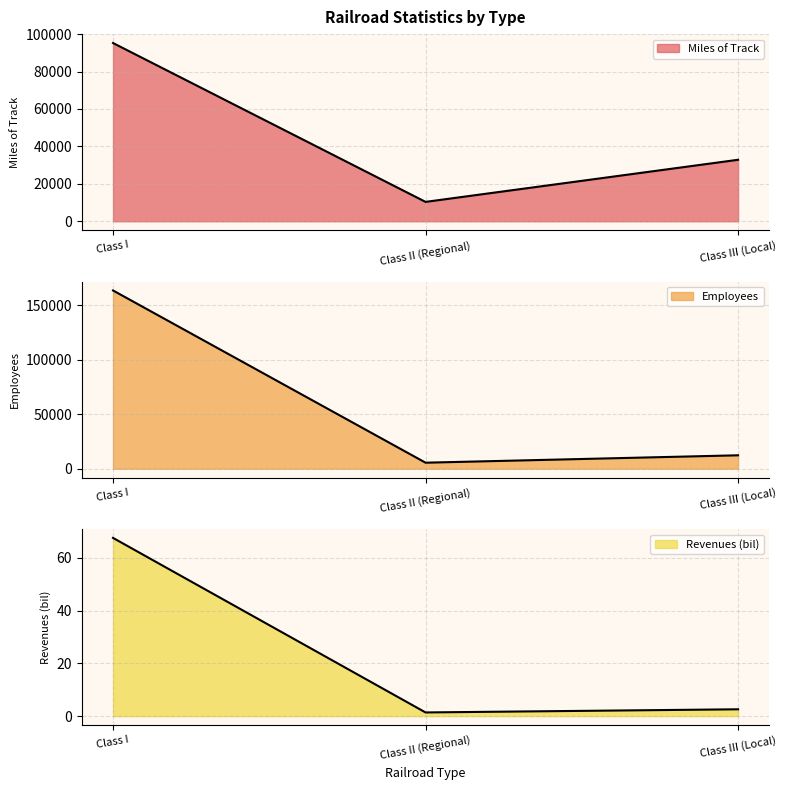

What is the greatest value displayed?

163464.0